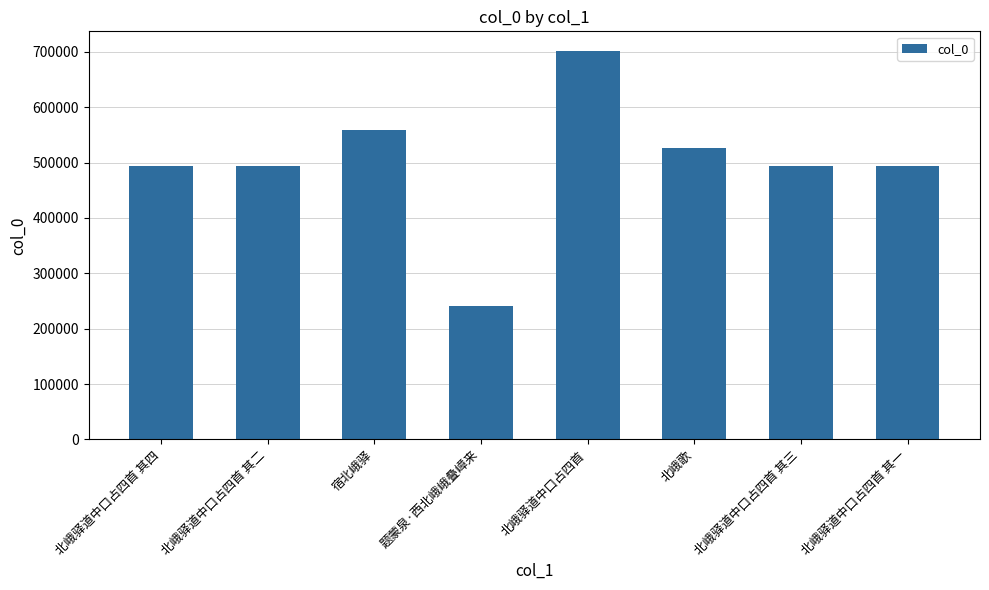

How many bars are there in total?

8